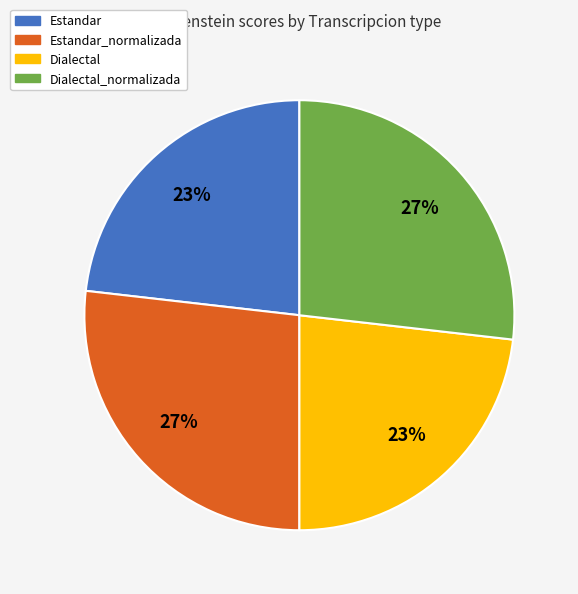

Is there a majority slice in this chart?

No